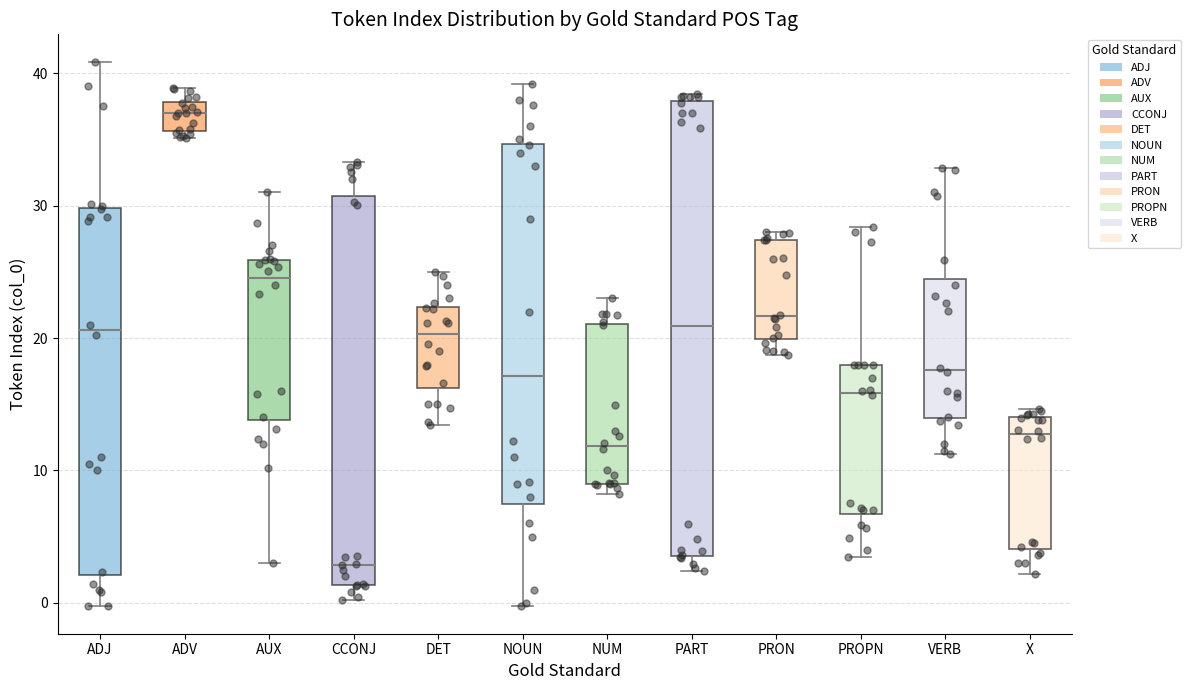

Reading left to right, transcribe this box plot: for each box, give where its median line is, the range the box spans, and where its two whiskers end, as read against the y-axis. The values are not printed on the chart, so give them approximately, as read against the axis.

ADJ: median 21, box 2 to 30, whiskers 0 to 41
ADV: median 37, box 36 to 38, whiskers 35 to 39
AUX: median 25, box 14 to 26, whiskers 3 to 31
CCONJ: median 3, box 1 to 31, whiskers 0 to 33
DET: median 20, box 16 to 22, whiskers 13 to 25
NOUN: median 17, box 8 to 35, whiskers 0 to 39
NUM: median 12, box 9 to 21, whiskers 8 to 23
PART: median 21, box 4 to 38, whiskers 2 to 38 (just above the box's upper edge)
PRON: median 22, box 20 to 27, whiskers 19 to 28
PROPN: median 16, box 7 to 18, whiskers 3 to 28
VERB: median 18, box 14 to 24, whiskers 11 to 33
X: median 13, box 4 to 14, whiskers 2 to 15